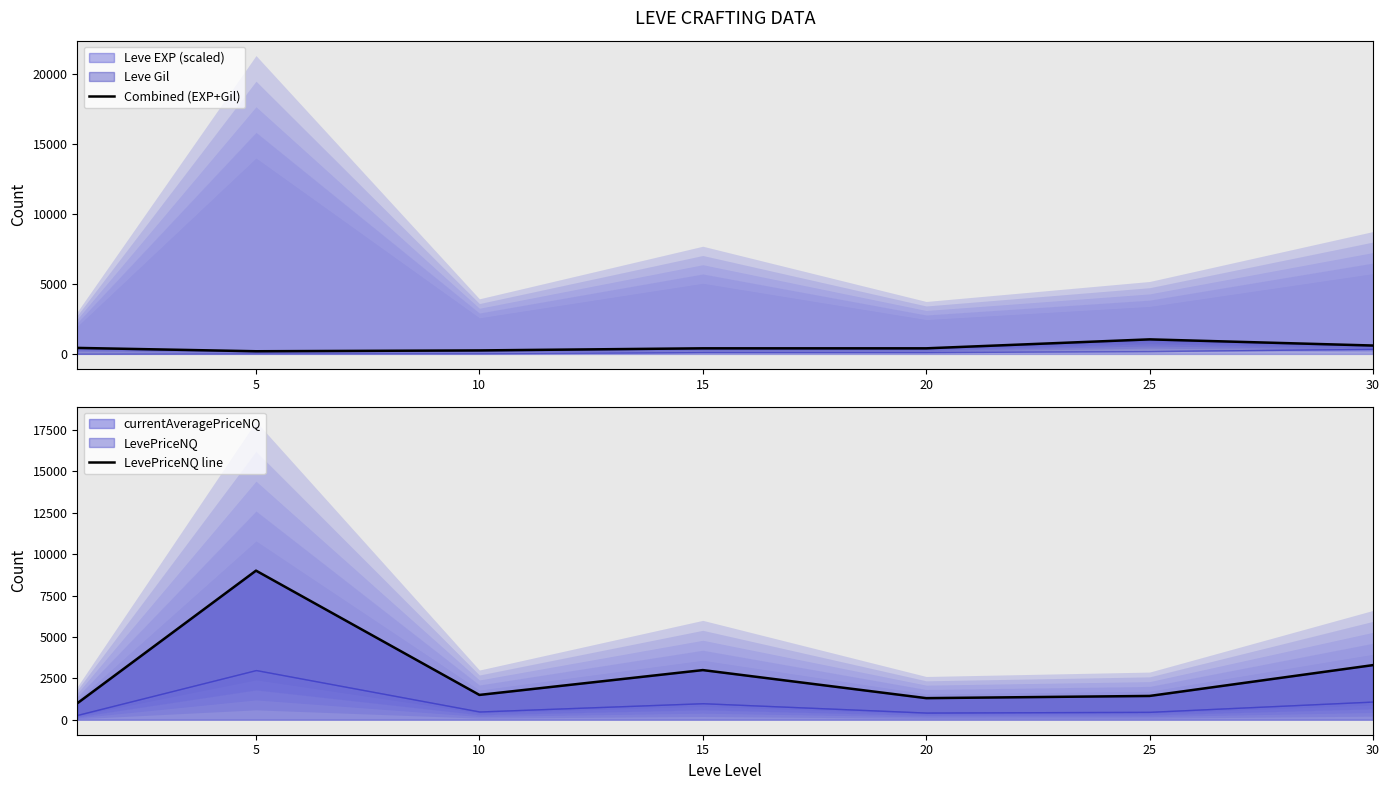

The LevePriceNQ line series shows 1307.1 at 20. True or false?

True